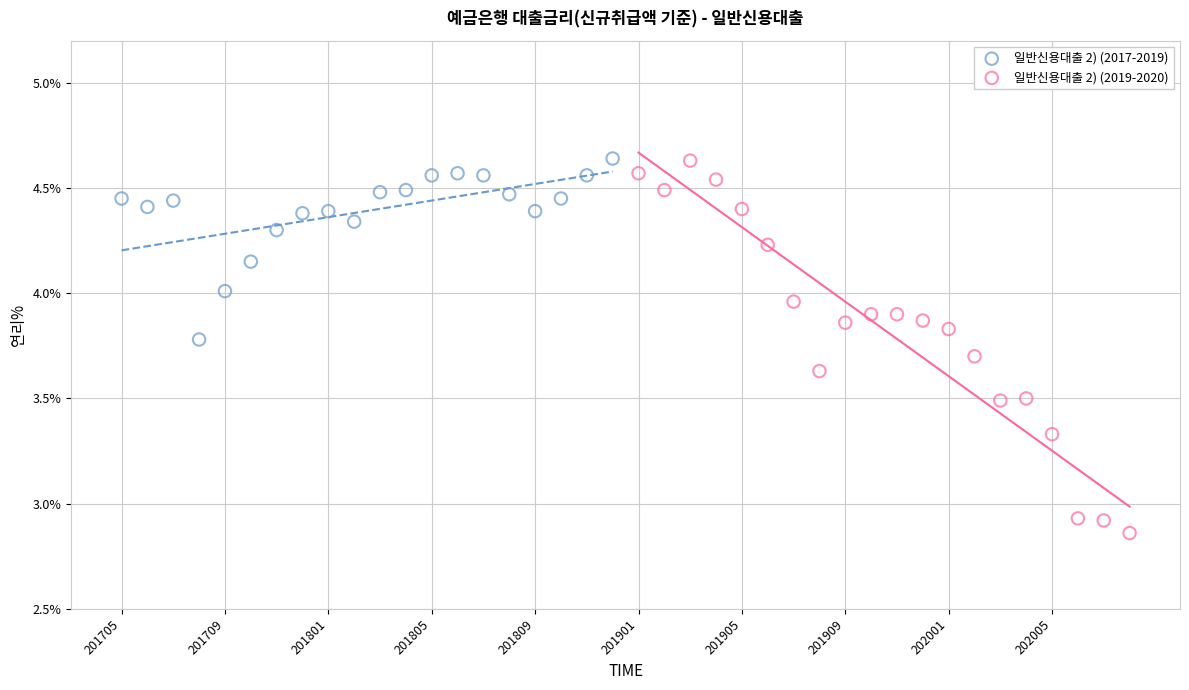

Which series contains the lowest Y value?

일반신용대출 2) (2019-2020)